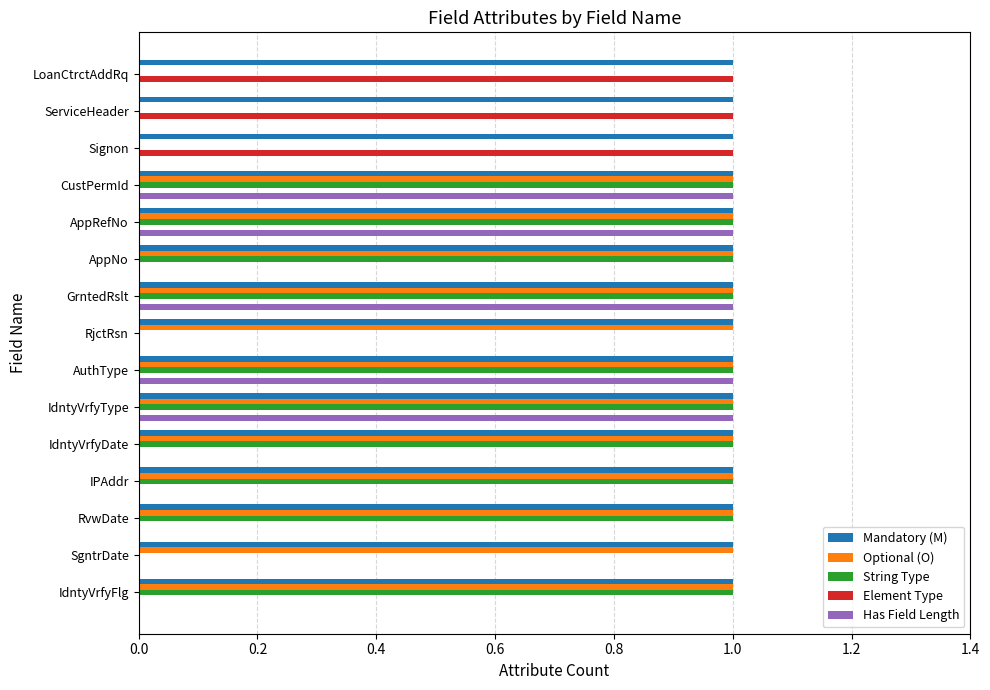

What is the total value across all series at IdntyVrfyDate?

3